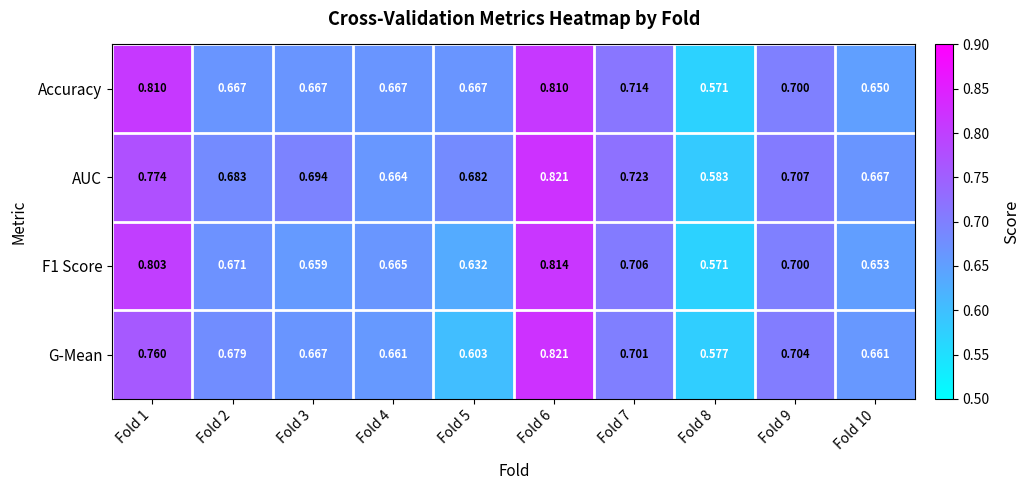

List the series in order of their overall mean, highest first.

AUC, Accuracy, F1 Score, G-Mean